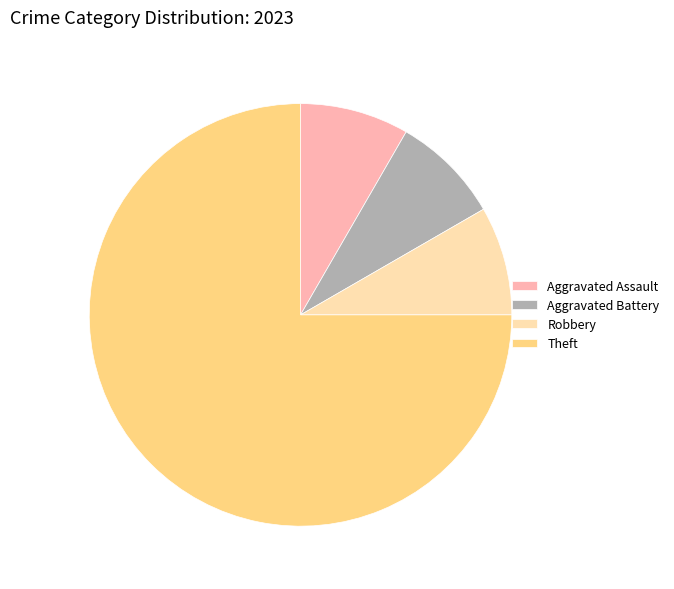

Is the sum of Robbery and Aggravated Assault greater than half?

No